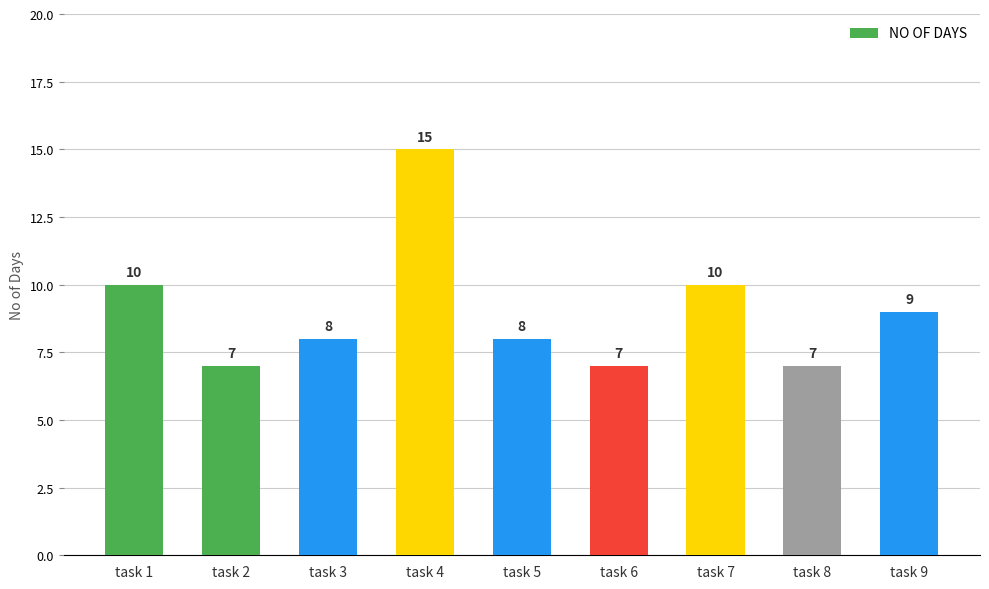

What is the change in value from task 7 to task 9?

-1